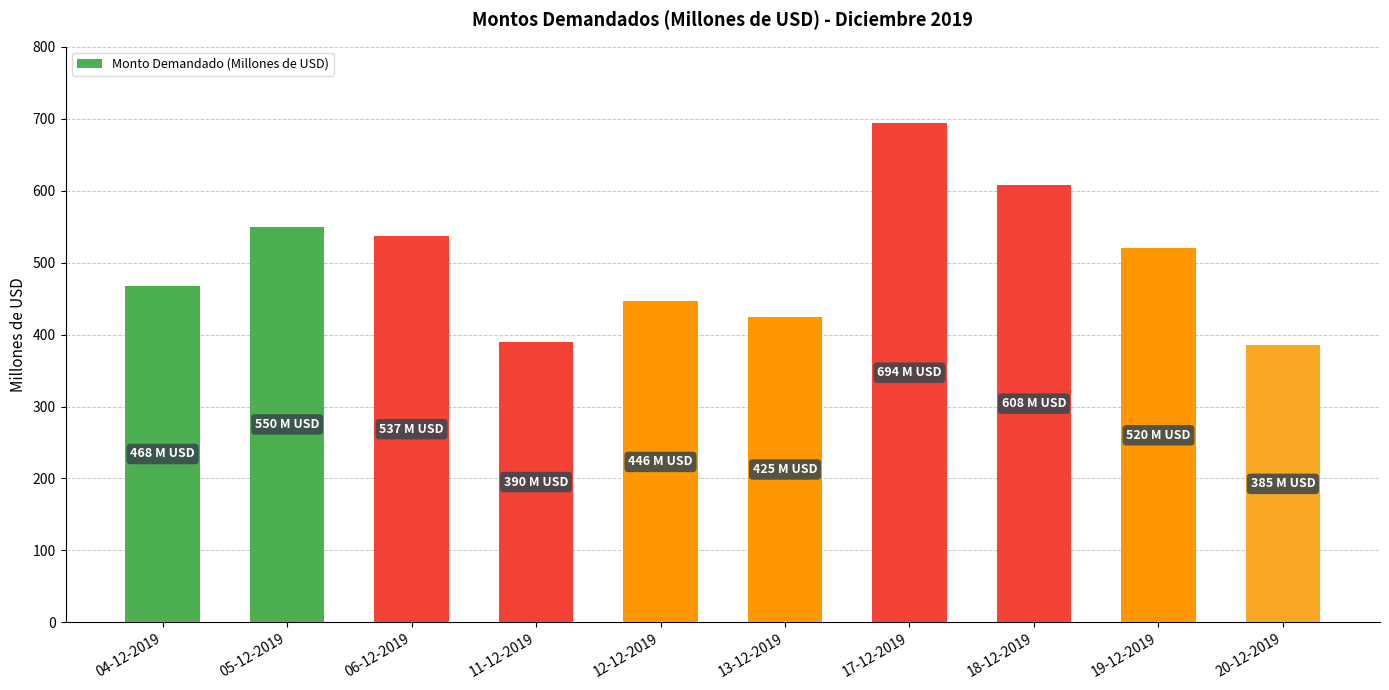

Which has a higher value, 06-12-2019 or 12-12-2019?

06-12-2019